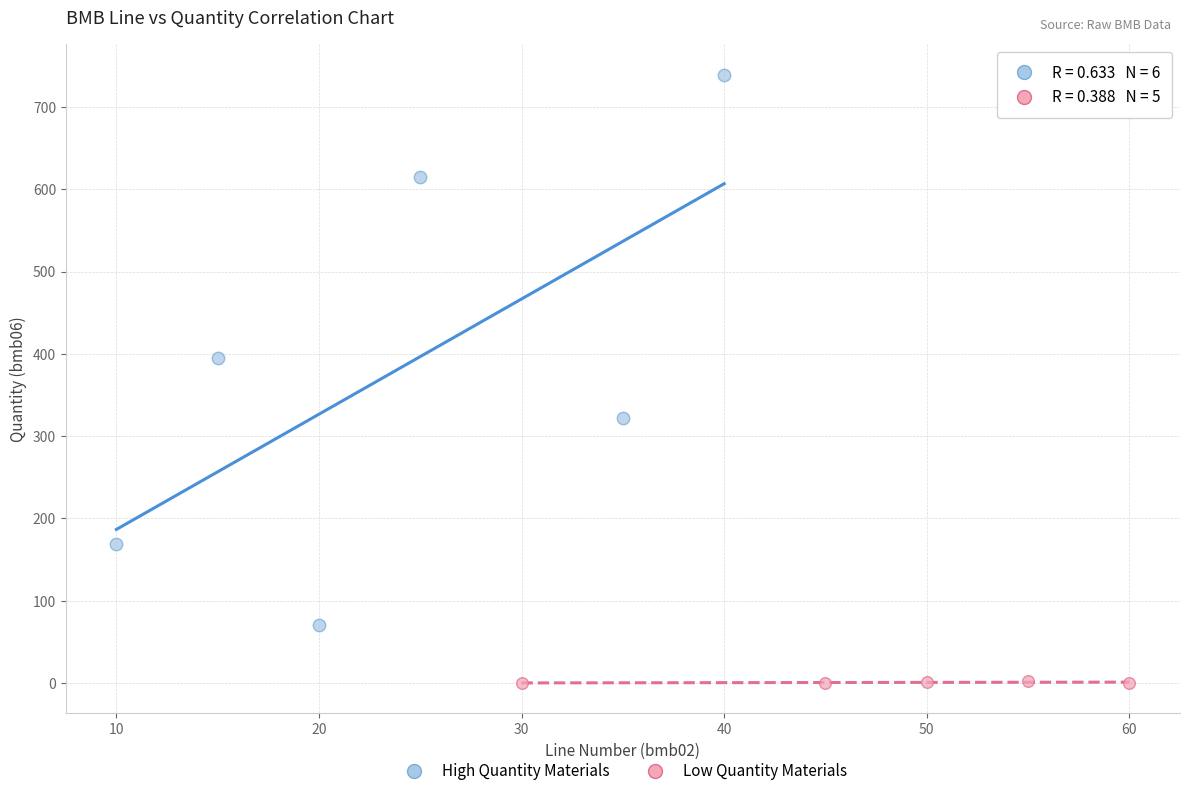

Which series has the widest spread of Y values?

High Quantity Materials